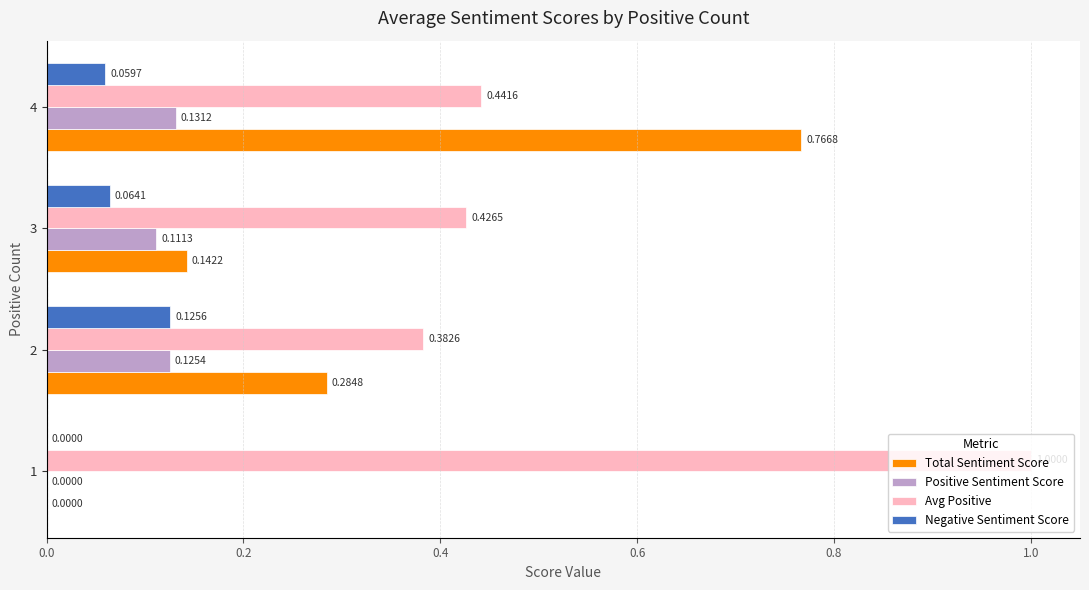

Count the number of data series in this chart.

4